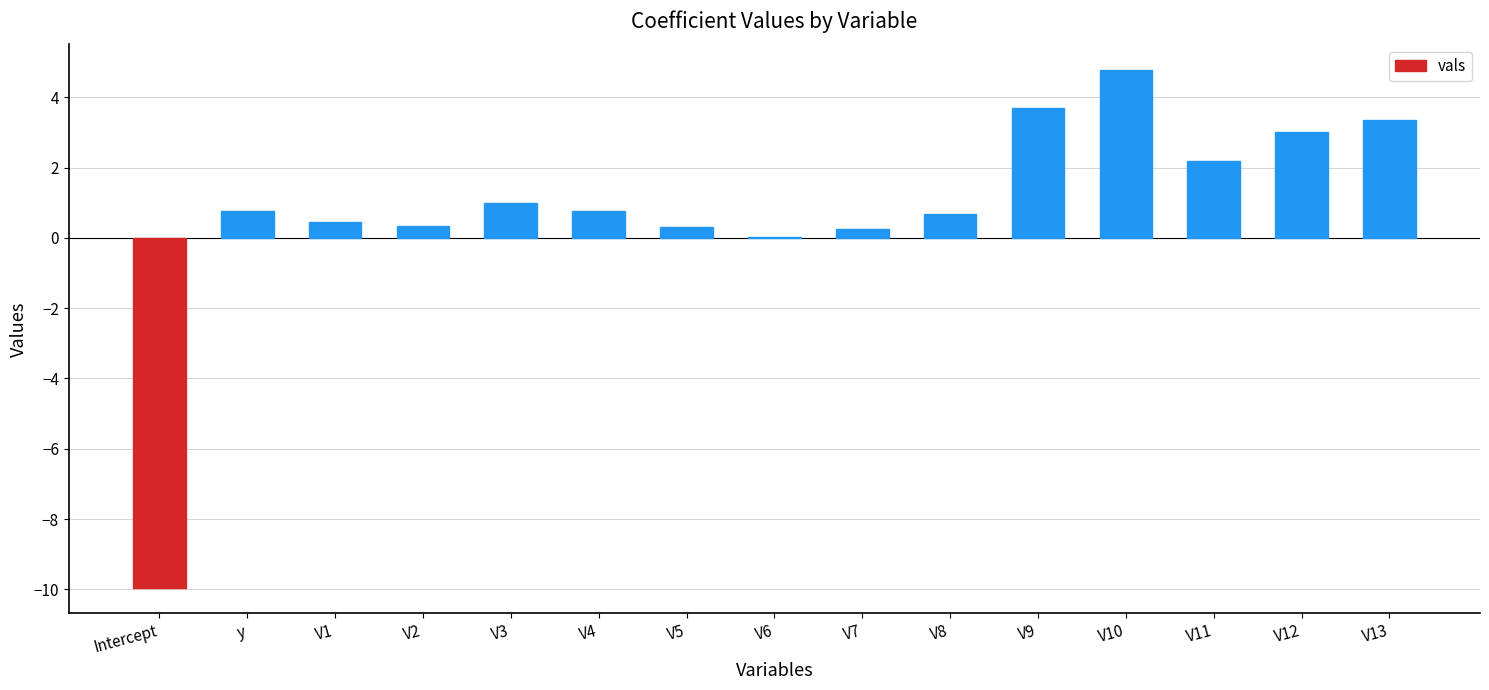

What is the greatest value displayed?

4.8